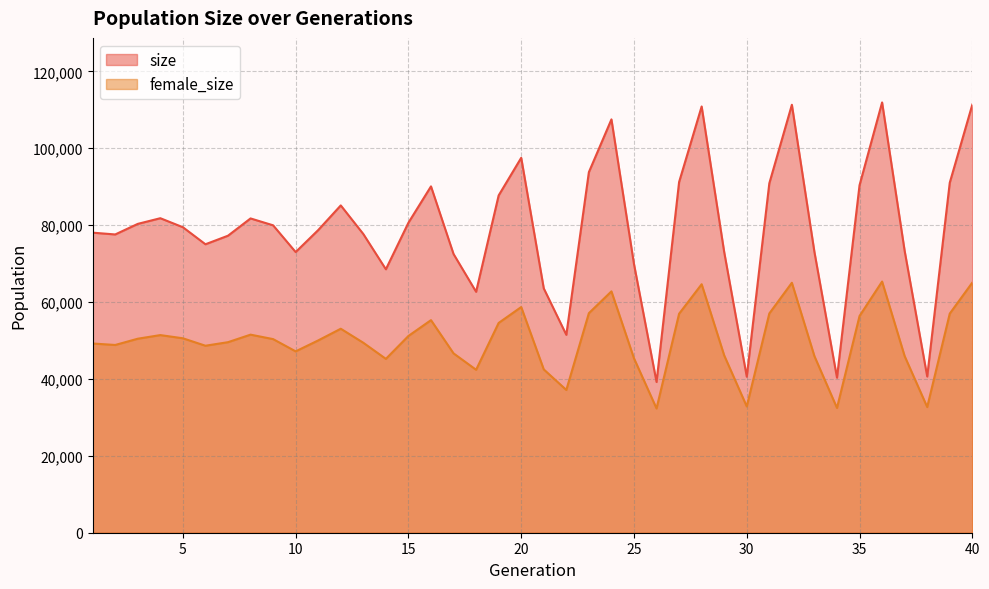

What is the difference between the female_size values at 36 and 30?

32489